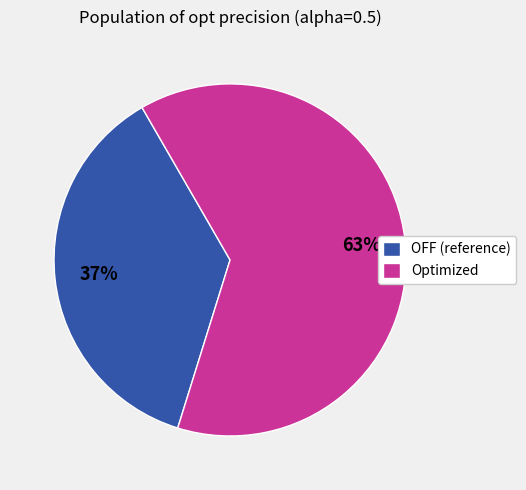

To the nearest percent, what percentage of the pie is Optimized?

63%